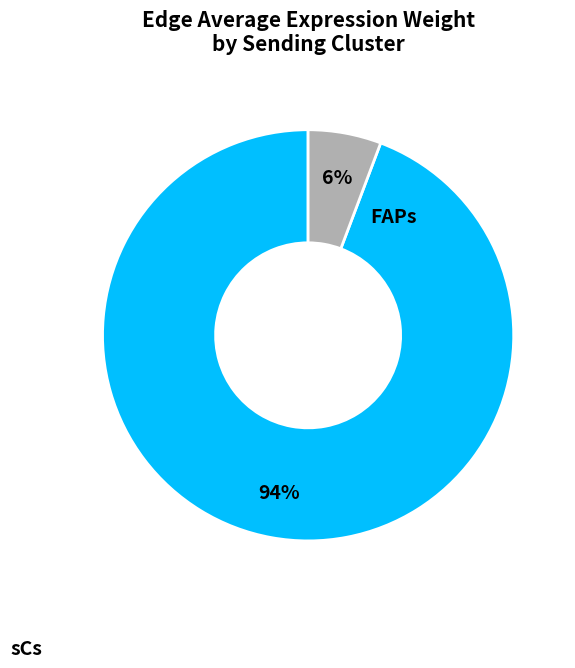

How many segments does this pie chart have?

2